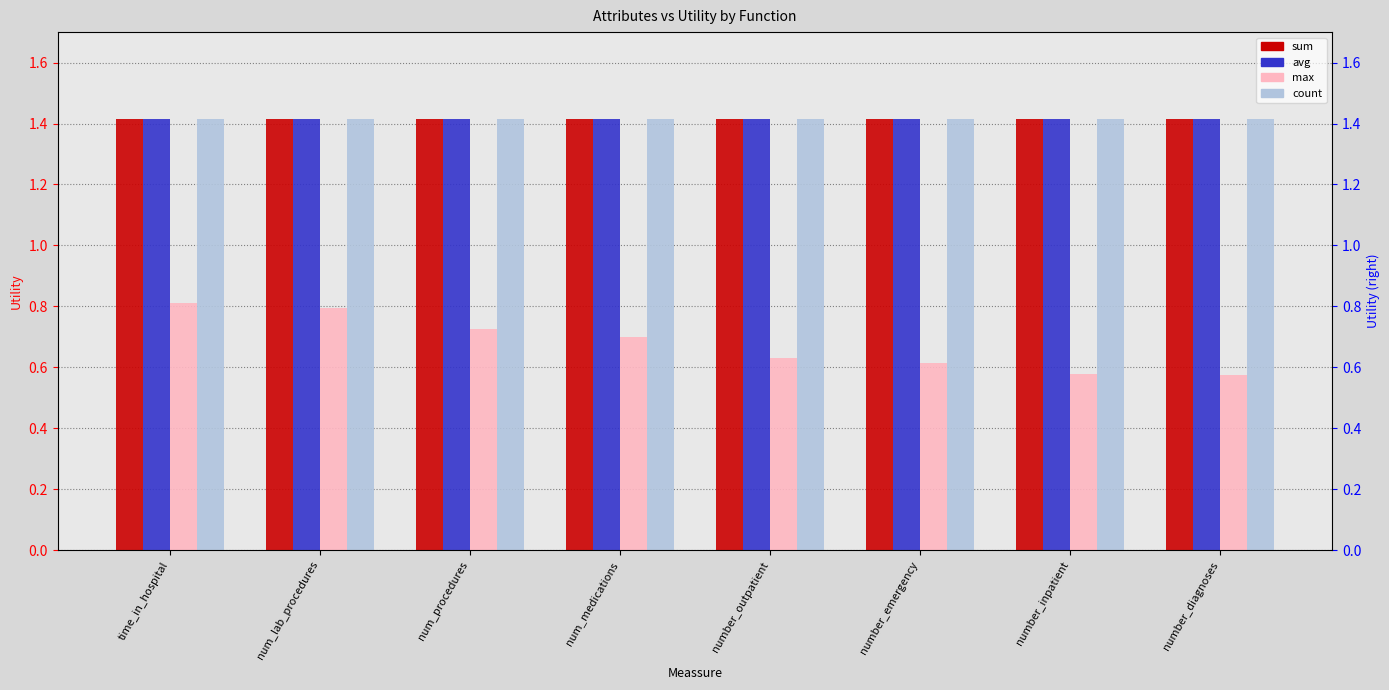

Does the chart contain stacked bars?

No